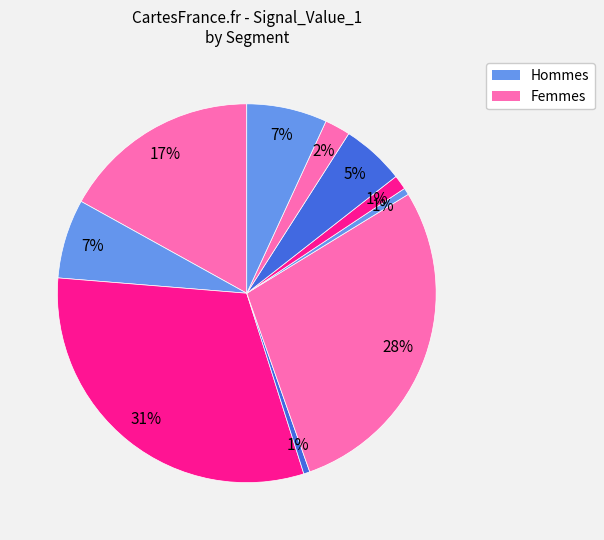

How many segments does this pie chart have?

10